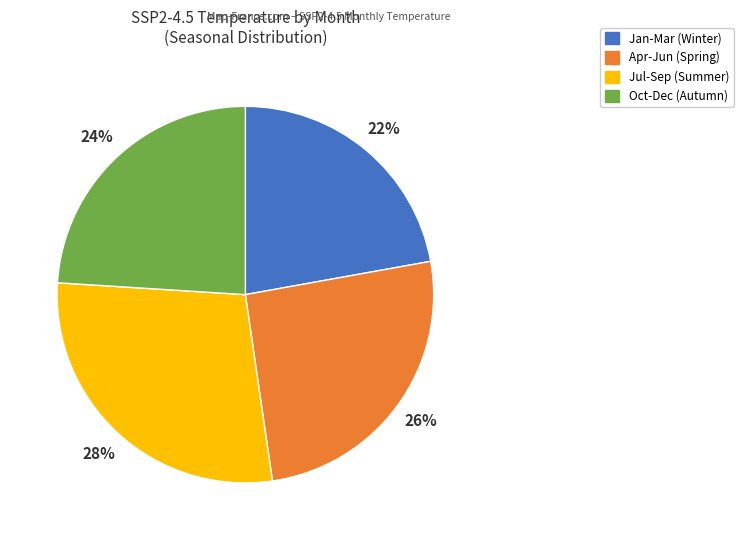

To the nearest percent, what is the average slice percentage?

25%